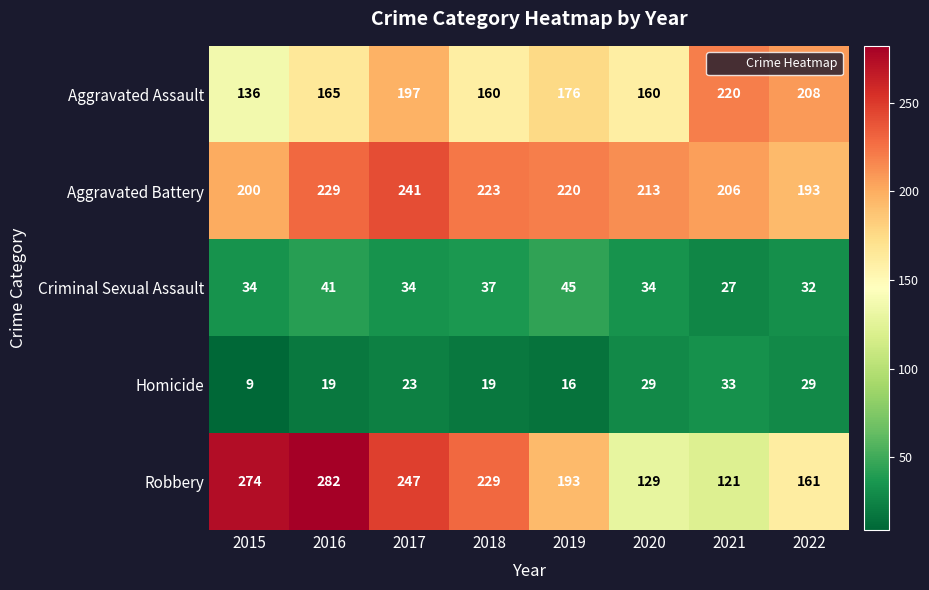

What is the total value across all series at 2015?

653